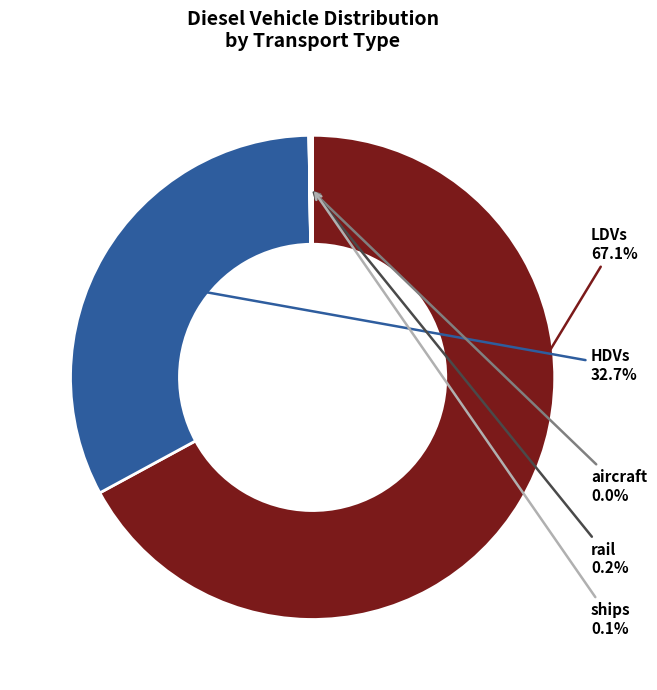

Which has a higher value, LDVs or HDVs?

LDVs